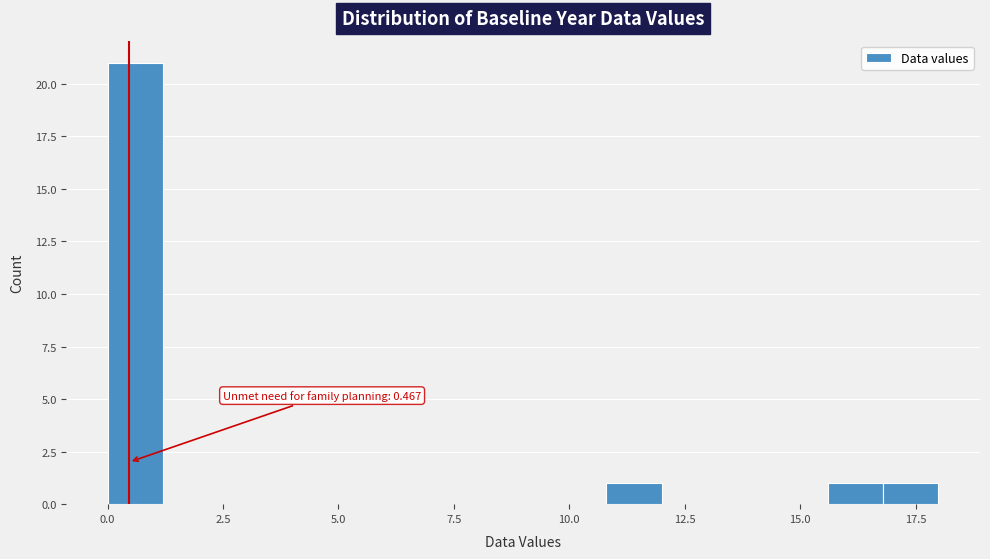

Around what value on the x-axis is the tallest bar? Give the approximate position of its centre, as read against the axis.

0.5